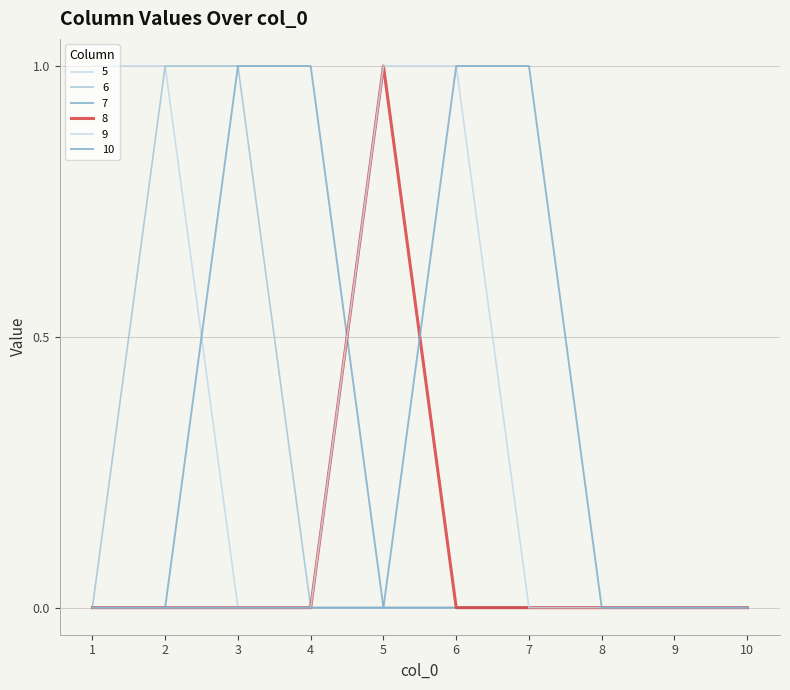

How many lines are shown in the chart?

6